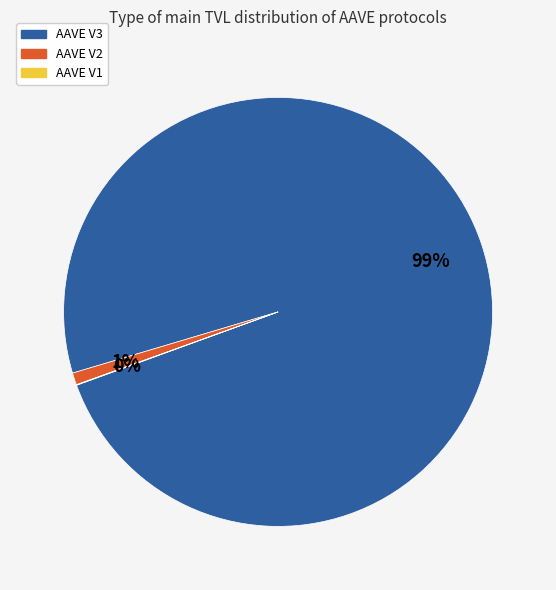

The AAVE V3 slice represents 99% of the pie. True or false?

True